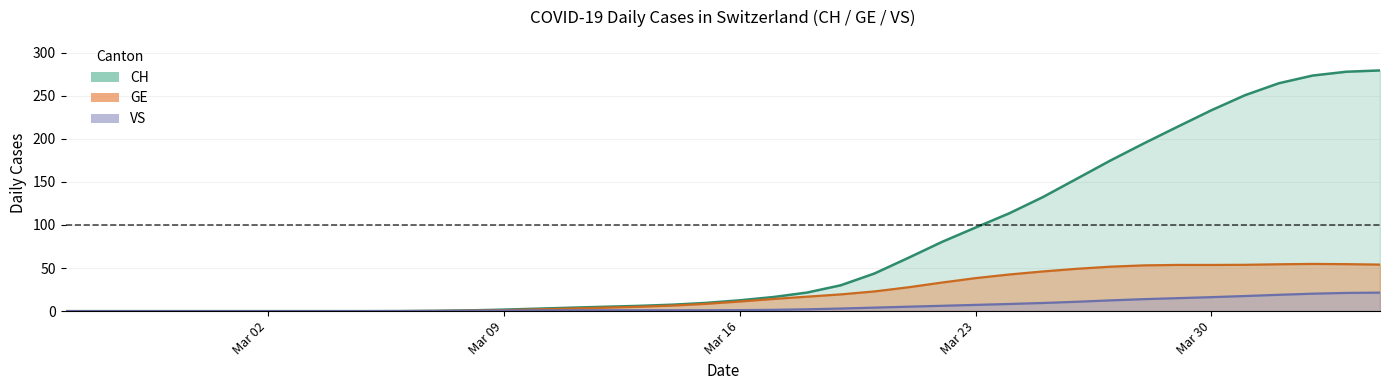

True or false: VS and CH intersect in this chart.

False